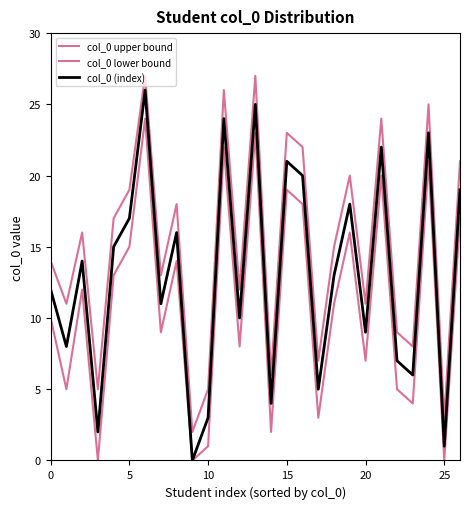

Rank the series by their average value, from highest to lowest.

col_0 upper bound, col_0 (index), col_0 lower bound